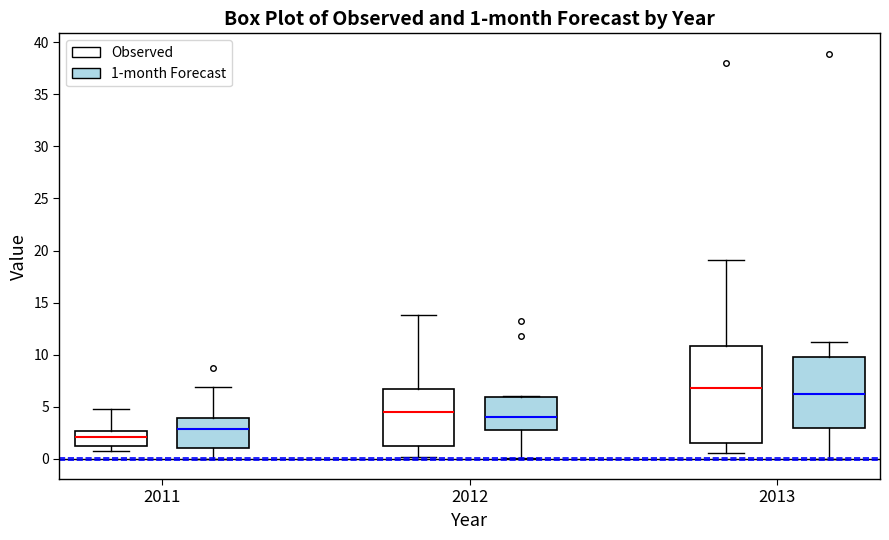

Which box's median line is the lowest?

2011 (Observed)